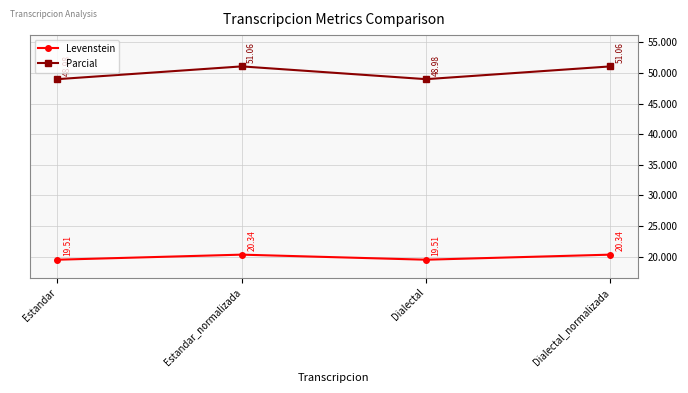

True or false: Levenstein and Parcial intersect in this chart.

False